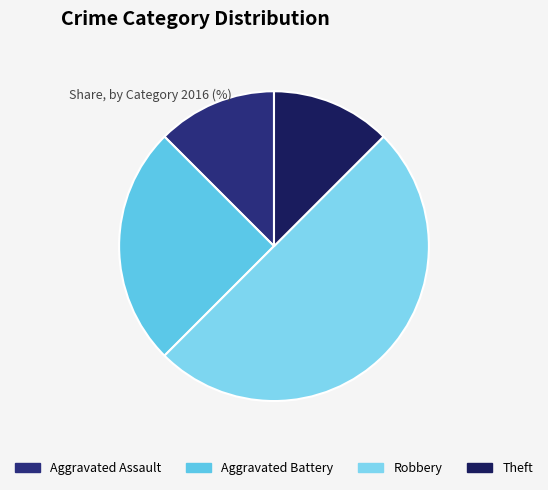

To the nearest percent, what percentage of the pie is Aggravated Battery?

25%